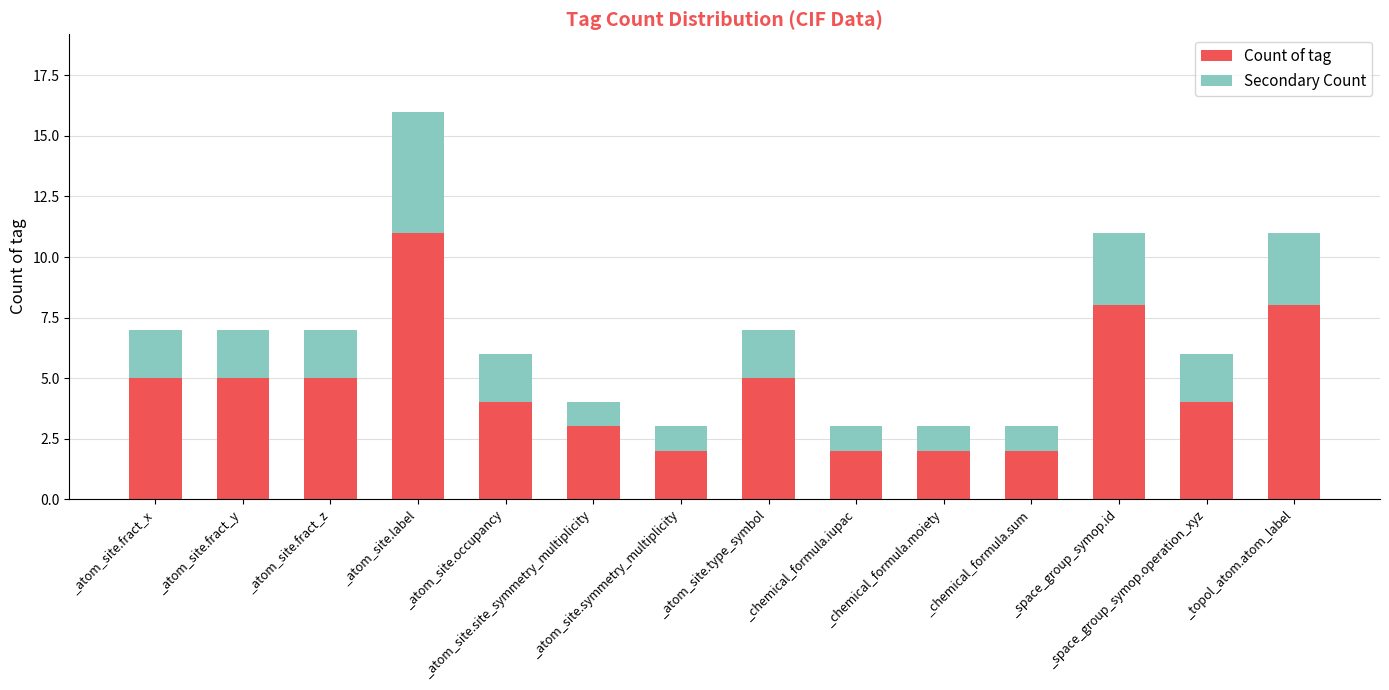

What is the average value of the Count of tag series?

5